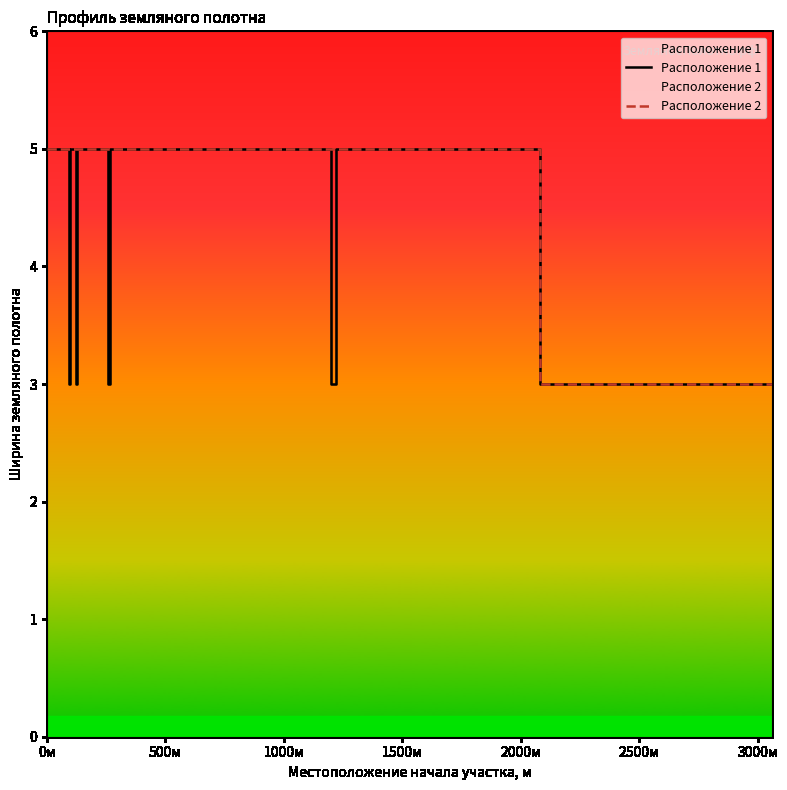

At how many categories does at least one series exceed 3?

6